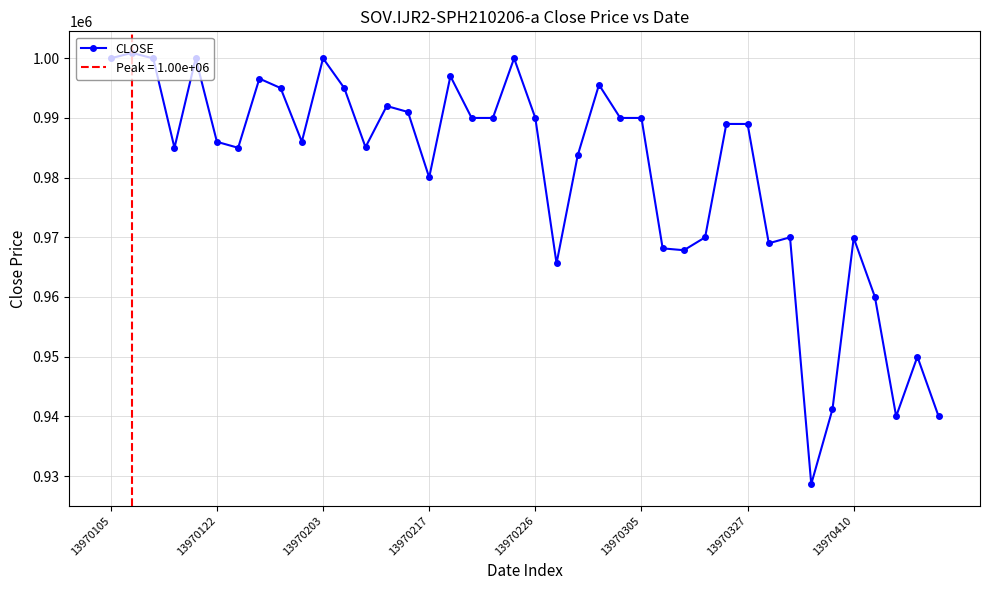

What is the difference between the second highest and minimum values?

71347